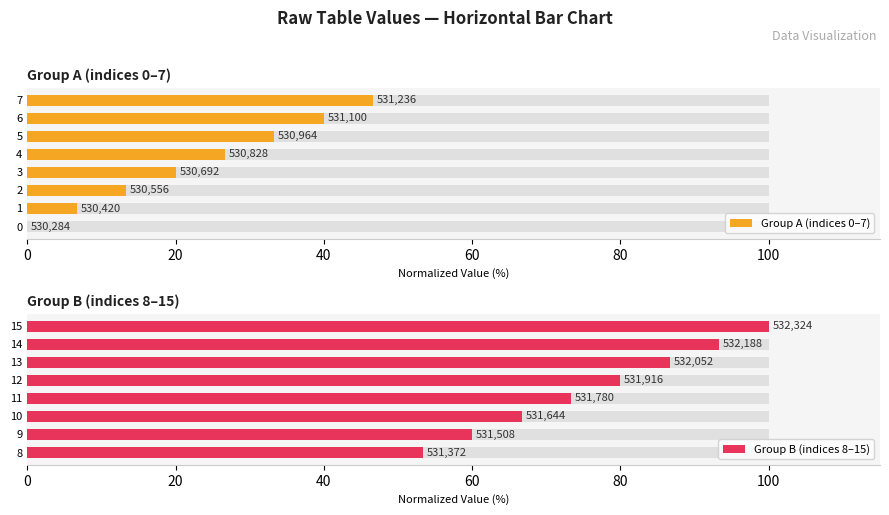

Rank the series at 120 from lowest to highest value.

Group A (indices 0–7), Group B (indices 8–15)